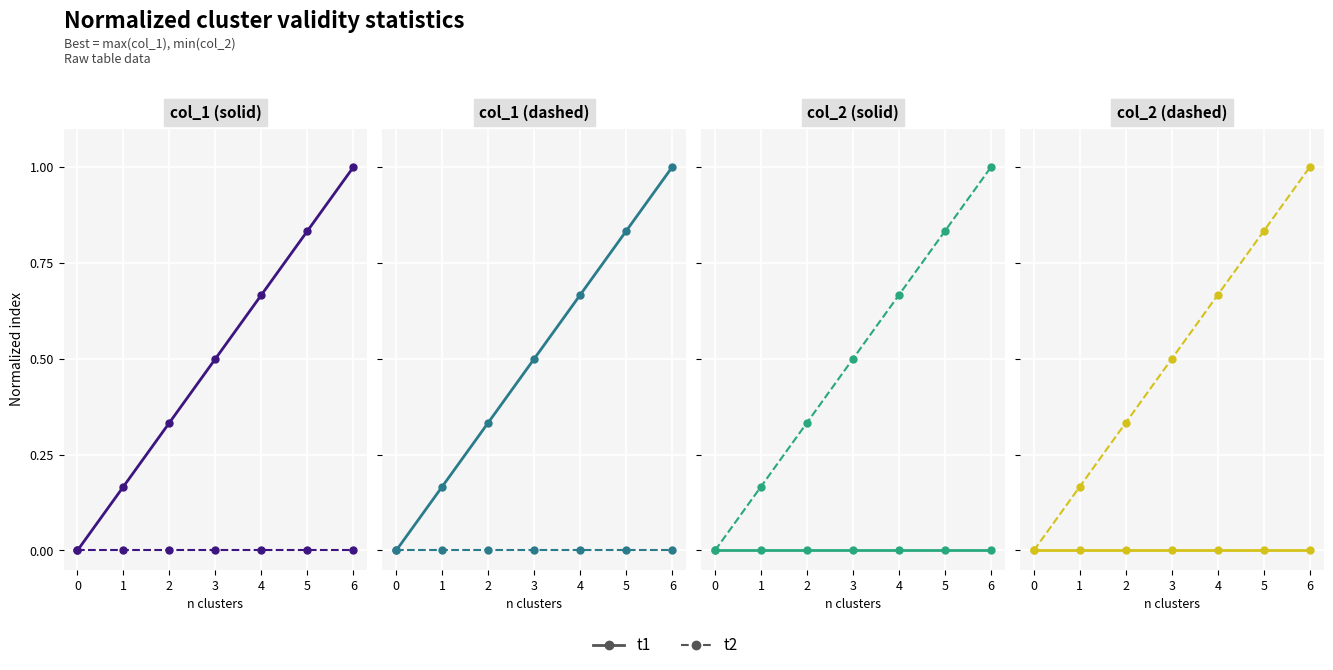

What is the value of the t2 point at the 3rd from the left?

0.3